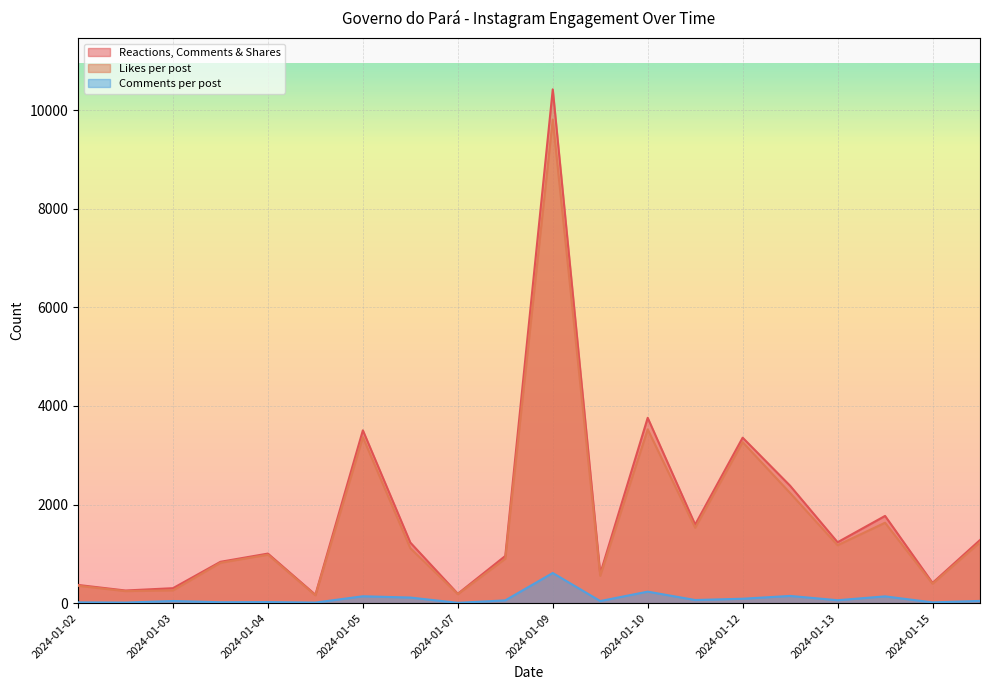

True or false: Reactions, Comments & Shares and Likes per post cross at least once.

False